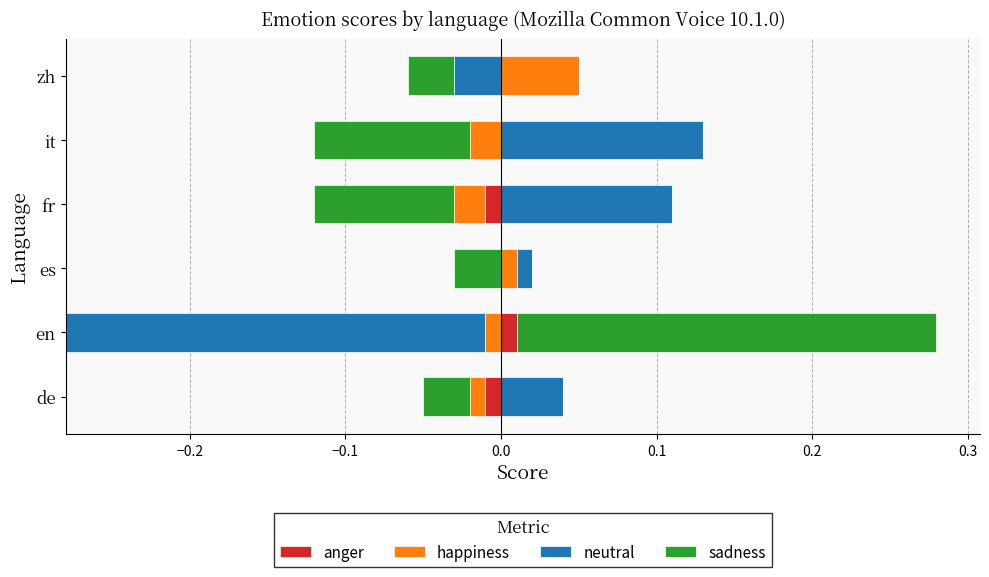

What is the spread (max minus min) of values at it?

0.1